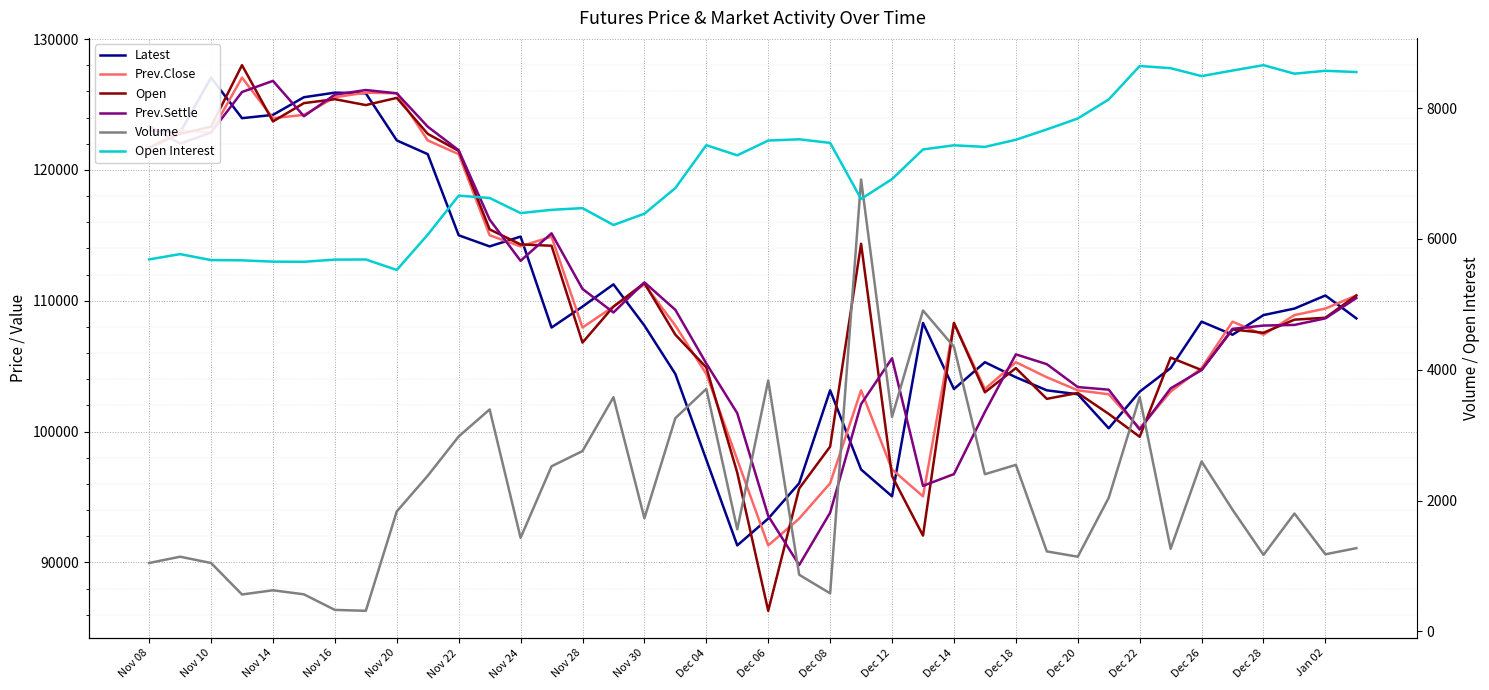

At how many categories does at least one series exceed 86741?

40